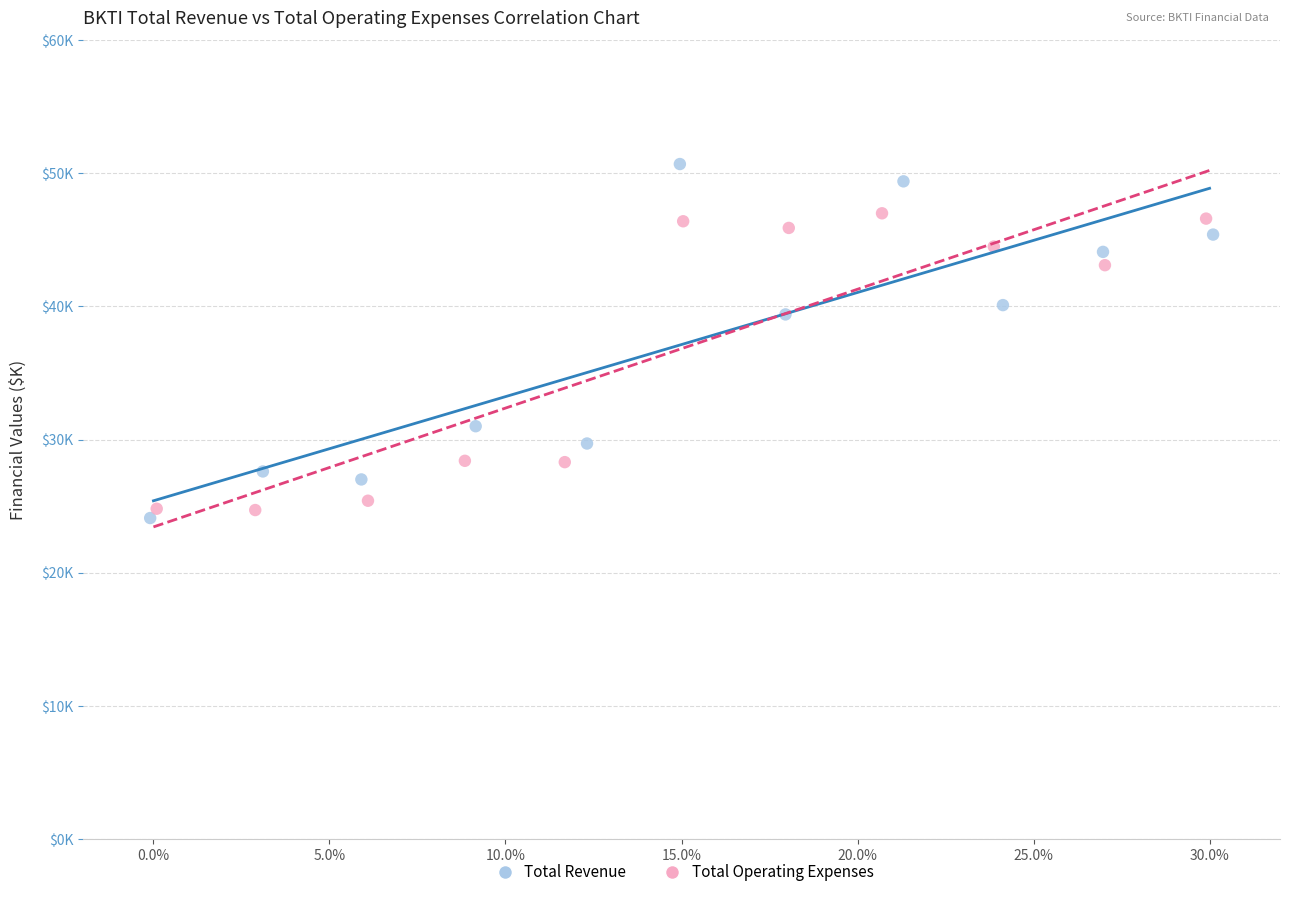

What are all the series names shown in the legend?

Total Revenue, Total Operating Expenses